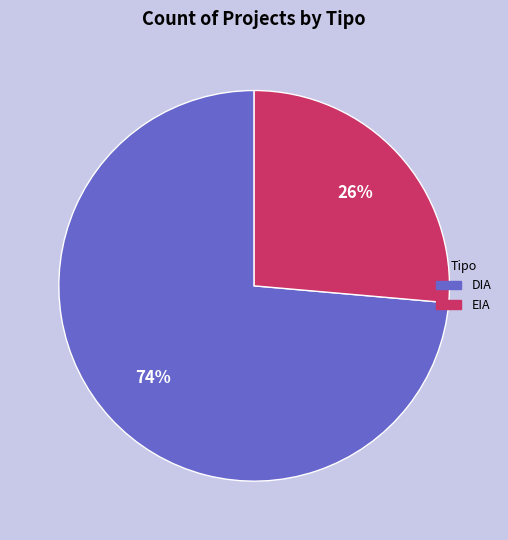

Approximately how many times larger is the value at EIA compared to DIA?

0.4